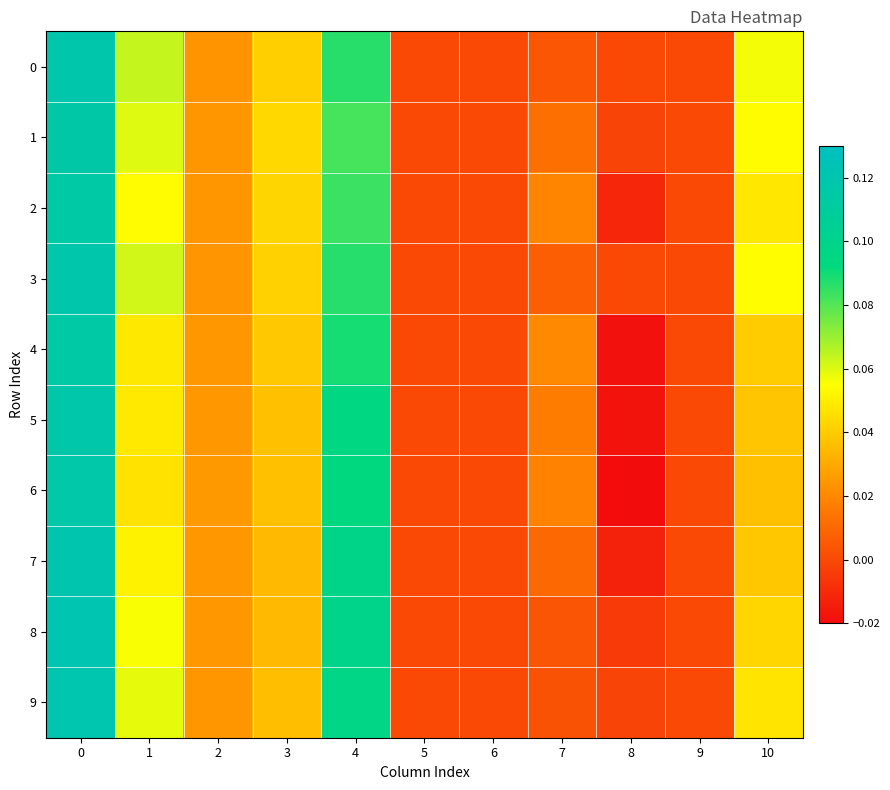

Between 8 and 9, which series saw the biggest shift?

6